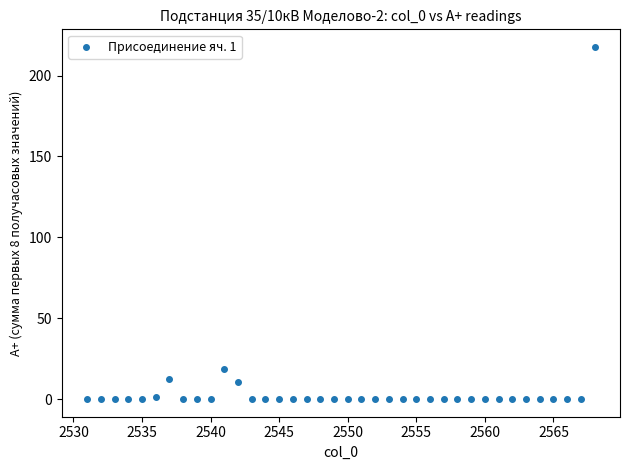

What Y value in the scatter plot is closest to 108?

18.5